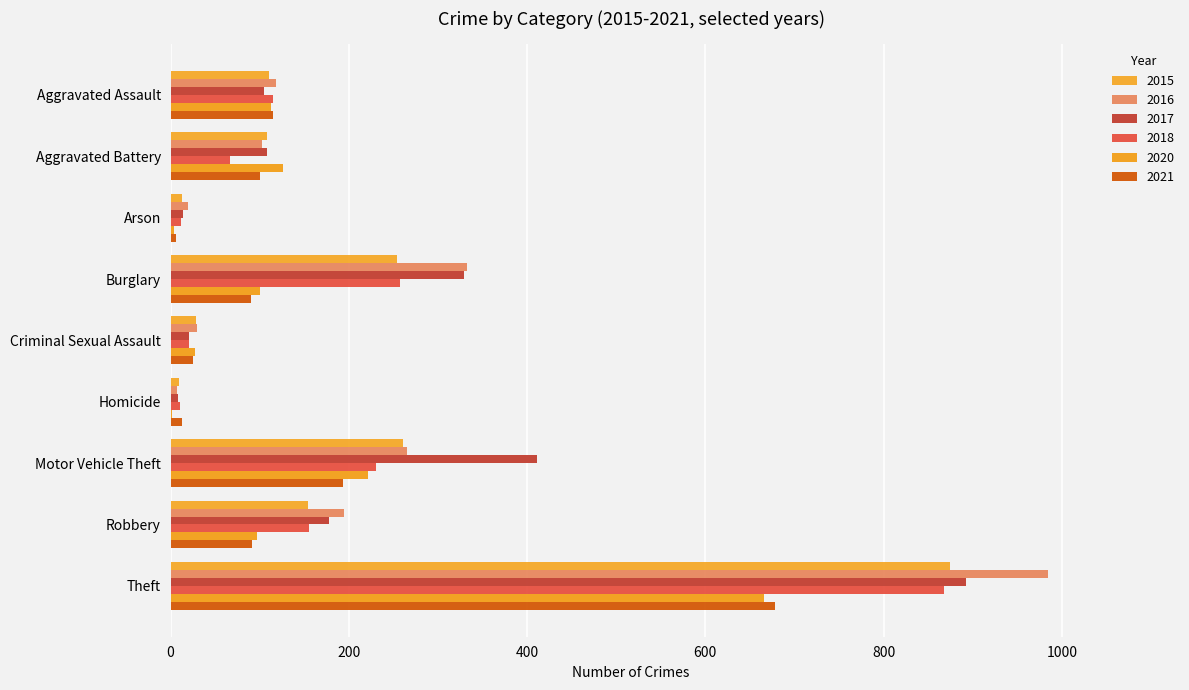

Reading left to right, extract all data points from this chart.

2015: Aggravated Assault=110	Aggravated Battery=108	Arson=13	Burglary=254	Criminal Sexual Assault=28	Homicide=9	Motor Vehicle Theft=261	Robbery=154	Theft=874
2016: Aggravated Assault=118	Aggravated Battery=102	Arson=20	Burglary=333	Criminal Sexual Assault=30	Homicide=7	Motor Vehicle Theft=265	Robbery=194	Theft=984
2017: Aggravated Assault=105	Aggravated Battery=108	Arson=14	Burglary=329	Criminal Sexual Assault=21	Homicide=8	Motor Vehicle Theft=411	Robbery=178	Theft=892
2018: Aggravated Assault=115	Aggravated Battery=67	Arson=12	Burglary=257	Criminal Sexual Assault=21	Homicide=10	Motor Vehicle Theft=231	Robbery=155	Theft=868
2020: Aggravated Assault=113	Aggravated Battery=126	Arson=4	Burglary=100	Criminal Sexual Assault=27	Homicide=2	Motor Vehicle Theft=222	Robbery=97	Theft=666
2021: Aggravated Assault=115	Aggravated Battery=100	Arson=6	Burglary=90	Criminal Sexual Assault=25	Homicide=13	Motor Vehicle Theft=193	Robbery=91	Theft=678